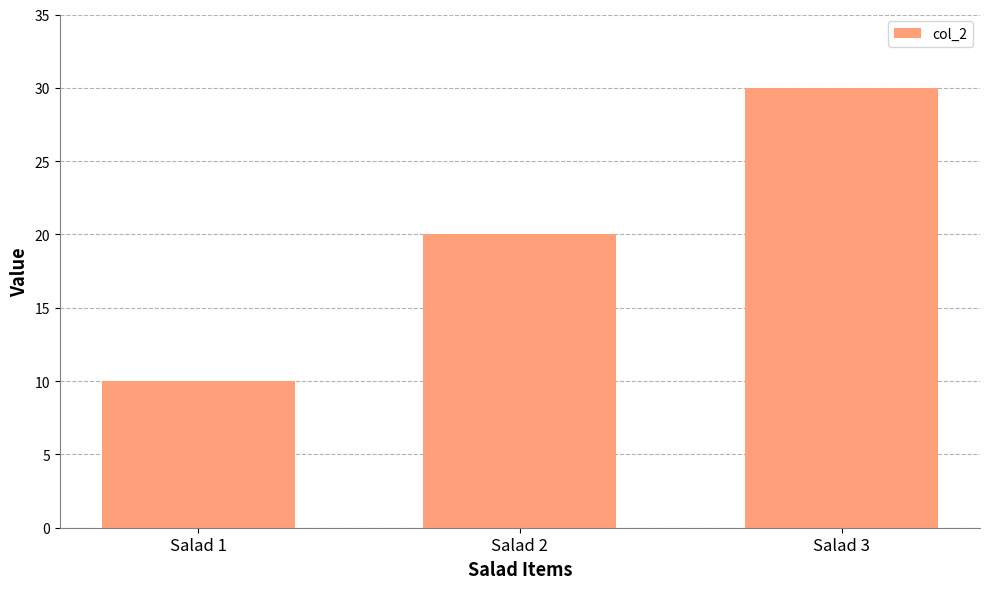

Reading right to left, extract all data points from this chart.

Salad 3=30	Salad 2=20	Salad 1=10